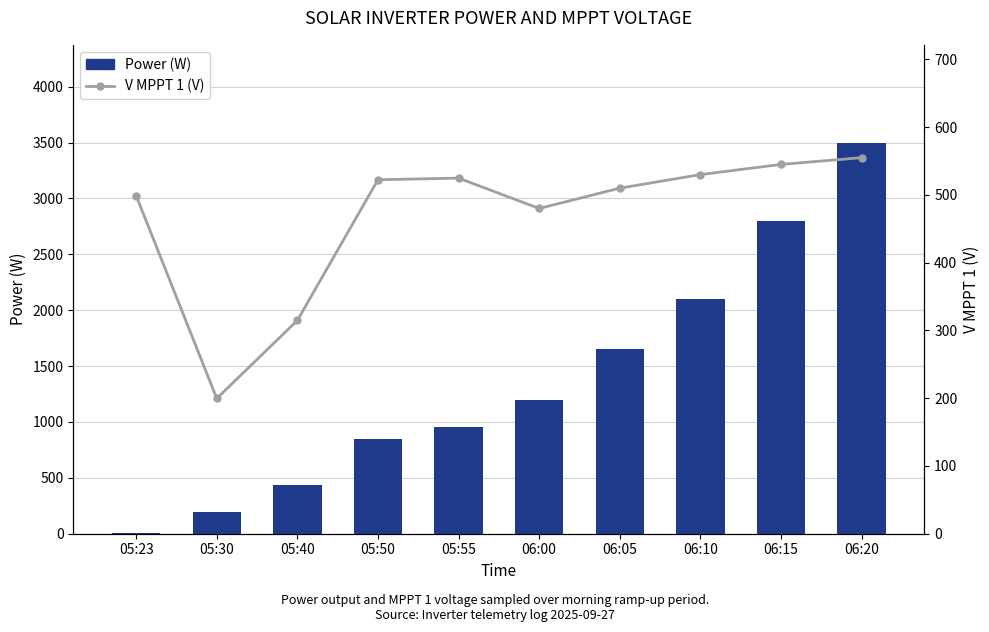

Reading left to right, list all the values displayed in this chart.

Power (W): 05:23=5.0	05:30=191.0	05:40=437.0	05:50=844.0	05:55=958.0	06:00=1200.0	06:05=1650.0	06:10=2100.0	06:15=2800.0	06:20=3500.0
V MPPT 1 (V): 05:23=498.9	05:30=199.6	05:40=314.8	05:50=522.4	05:55=524.8	06:00=480.0	06:05=510.0	06:10=530.0	06:15=545.0	06:20=555.0